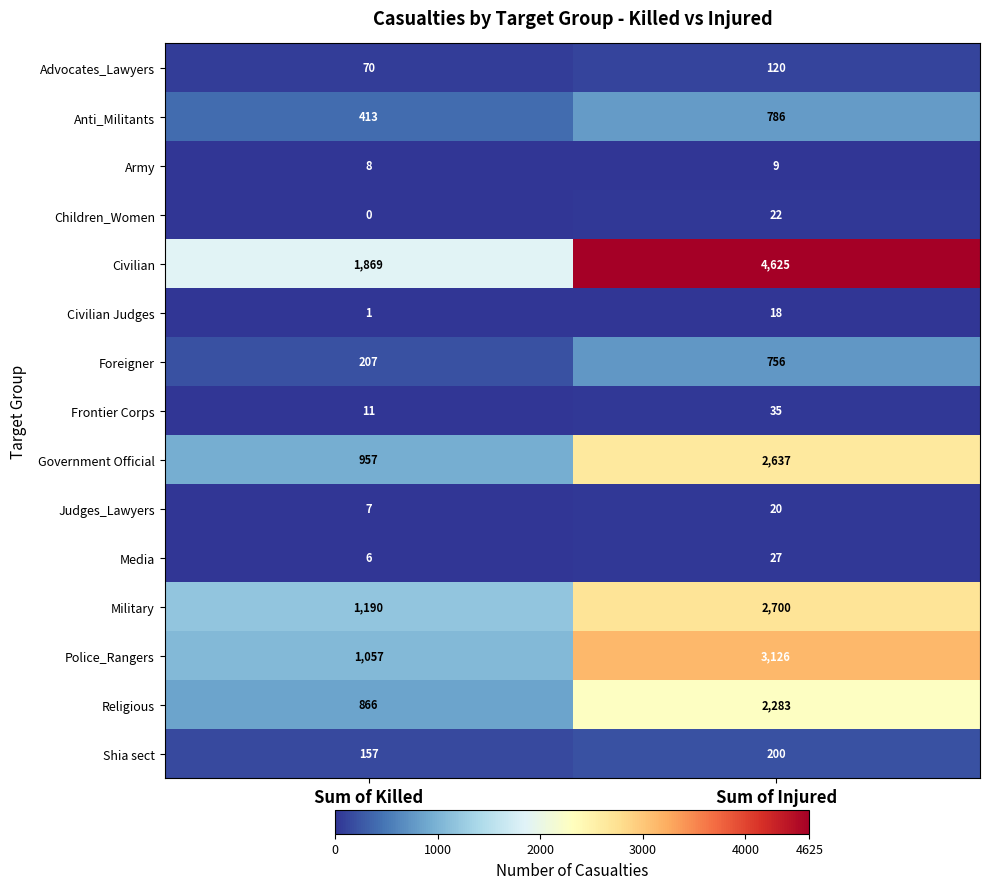

List the labels in order of Children_Women value, smallest first.

Sum of Killed, Sum of Injured